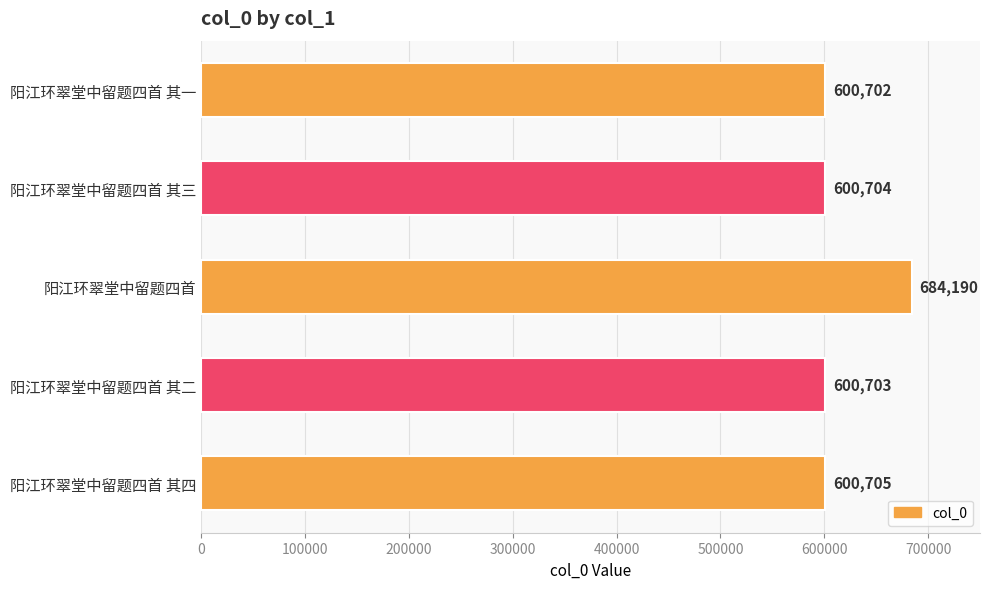

Which category has the highest value across all series?

阳江环翠堂中留题四首